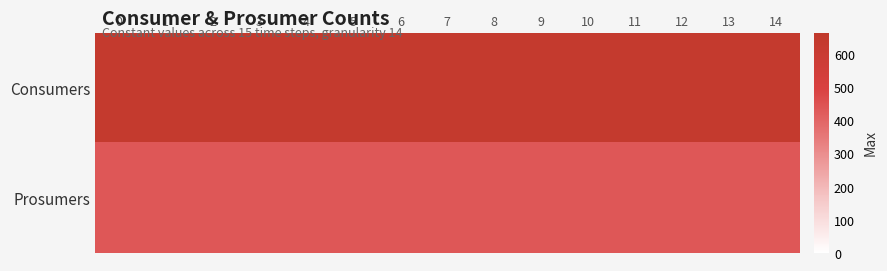

What is the spread (max minus min) of values at 8?

195